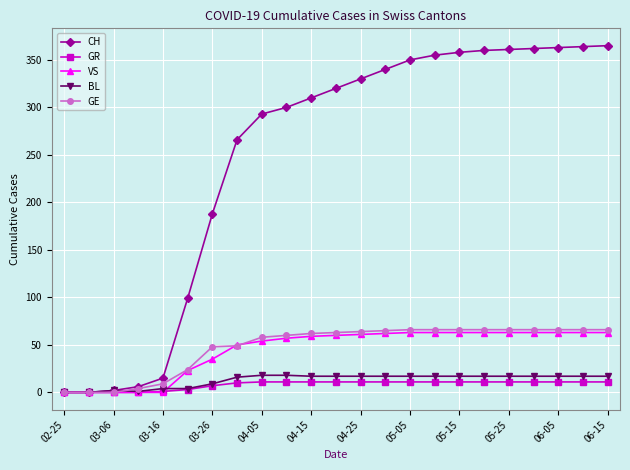

What is the maximum value for GR?

11